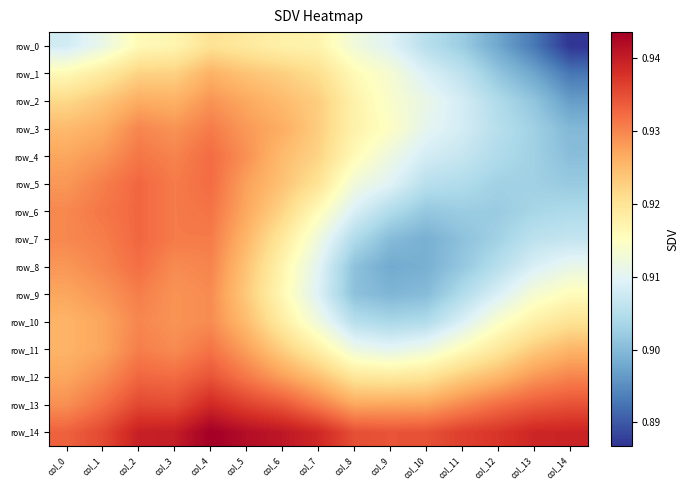

Which series has the widest spread of values?

row_8